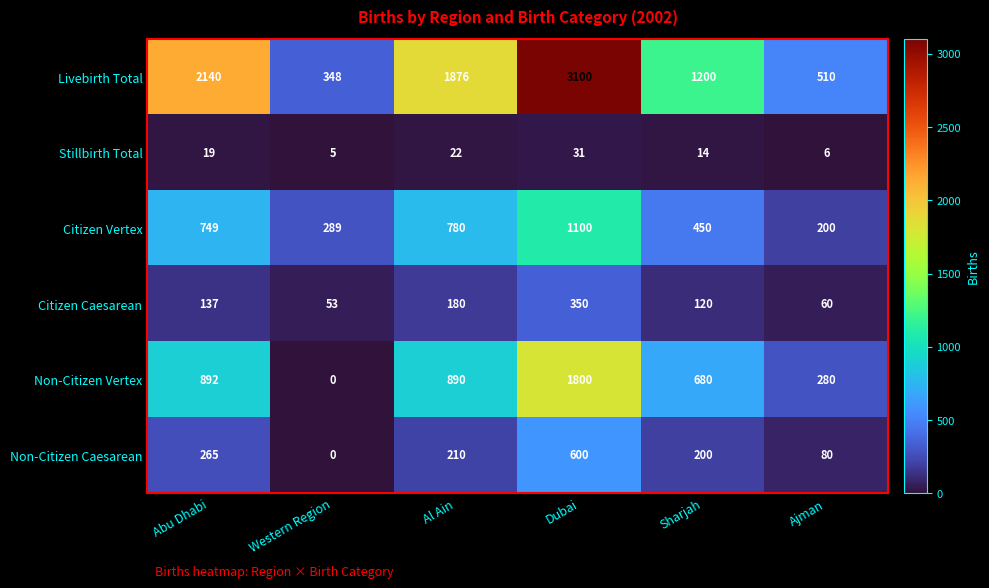

What is the difference between the maximum and minimum values in the Stillbirth Total series?

26